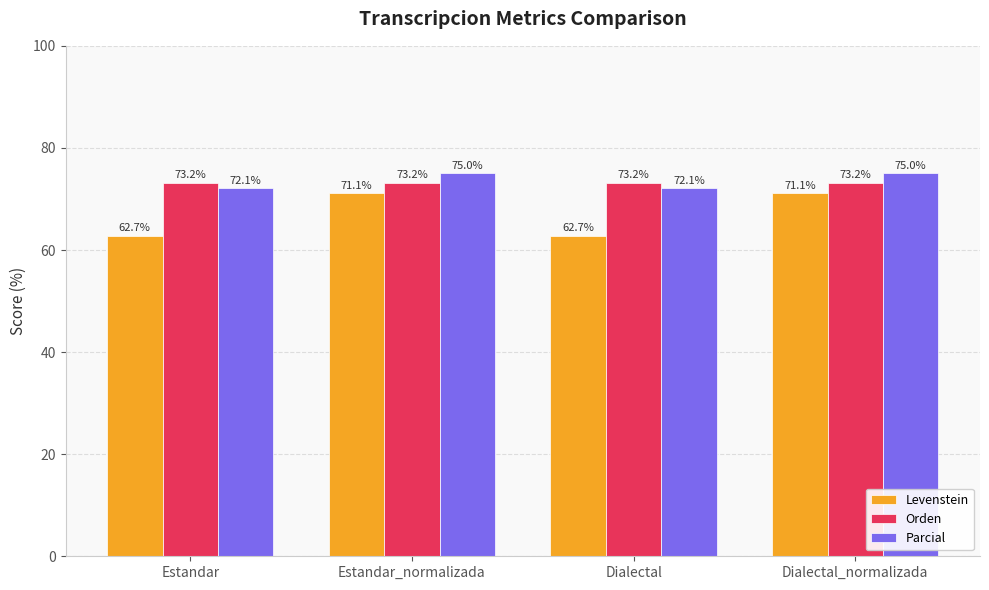

Reading left to right, extract all data points from this chart.

Levenstein: 62.7	71.1	62.7	71.1
Orden: 73.2	73.2	73.2	73.2
Parcial: 72.1	75.0	72.1	75.0